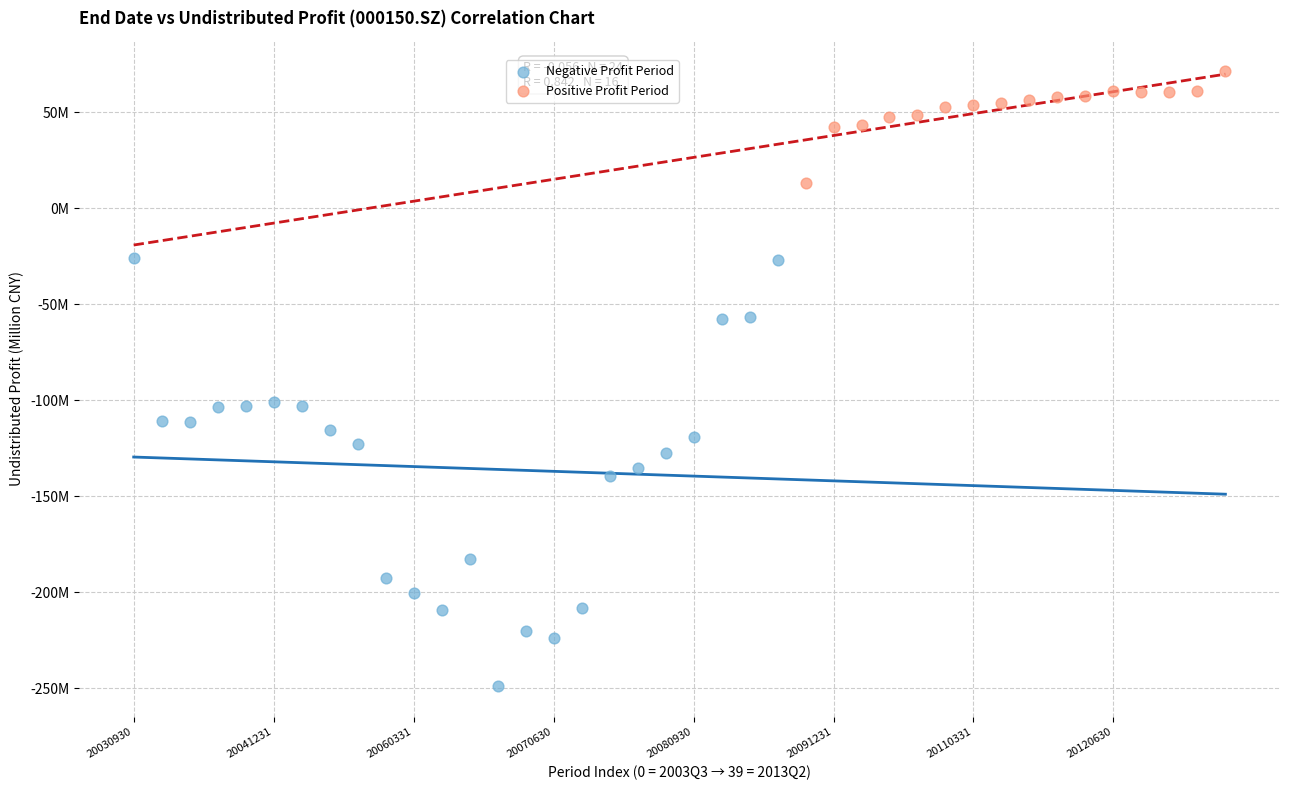

What are all the series names shown in the legend?

Negative Profit Period, Positive Profit Period